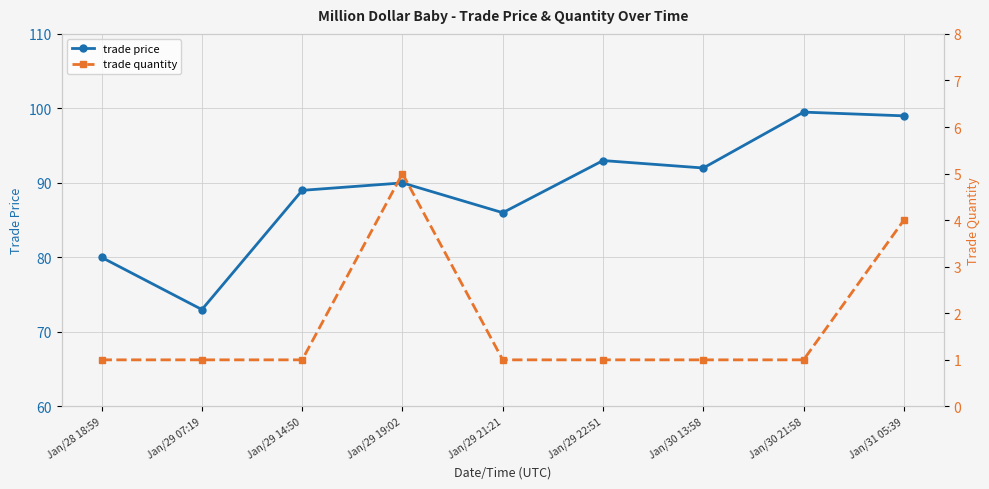

True or false: trade quantity and trade price cross at least once.

False